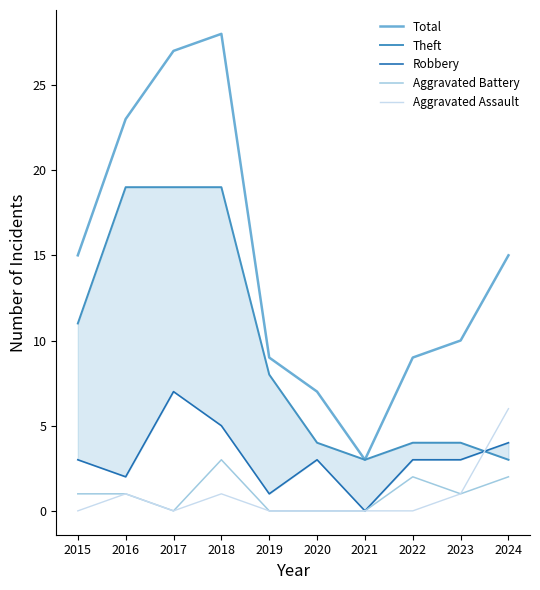

True or false: Total and Theft cross at least once.

False